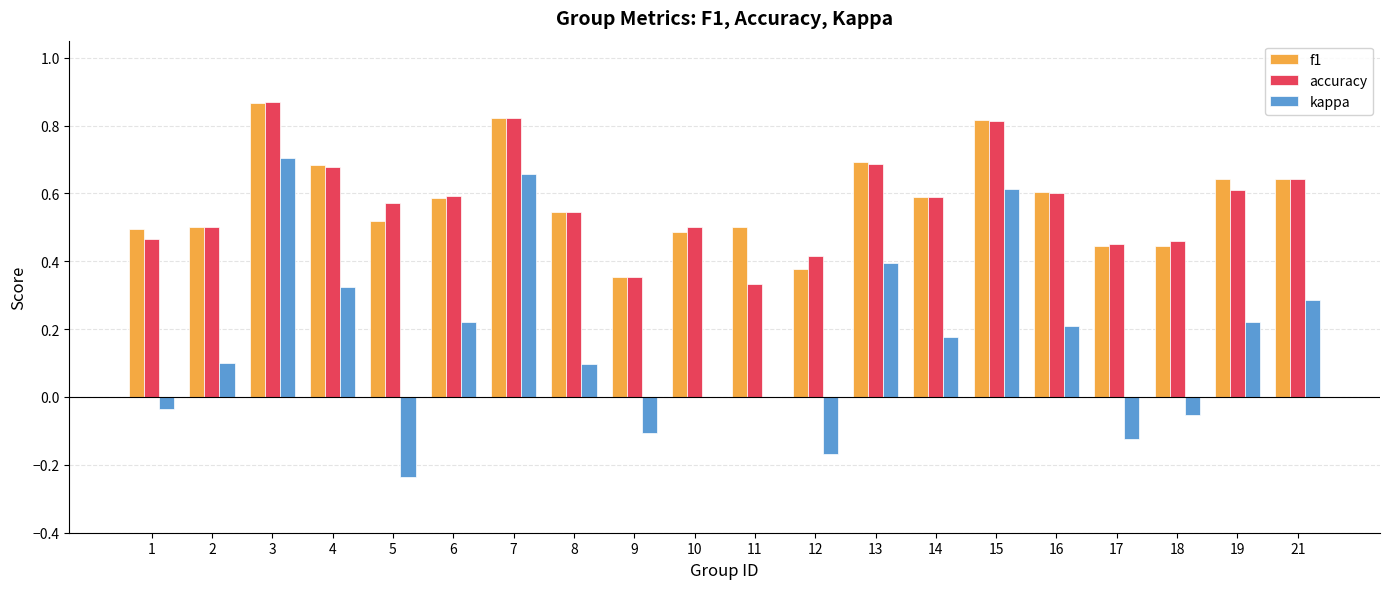

At which category does the chart reach its peak across all series?

3